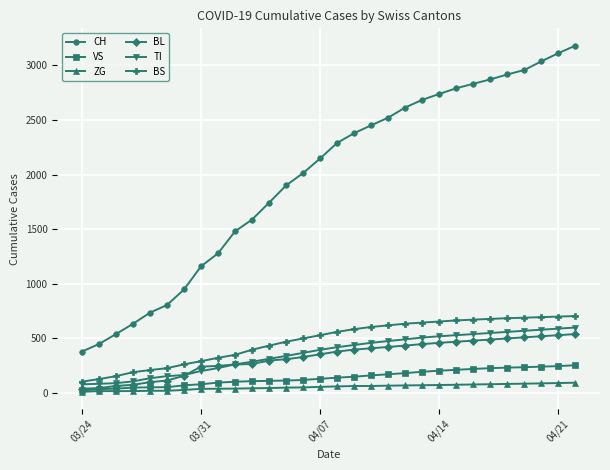

True or false: TI and VS cross at least once.

False